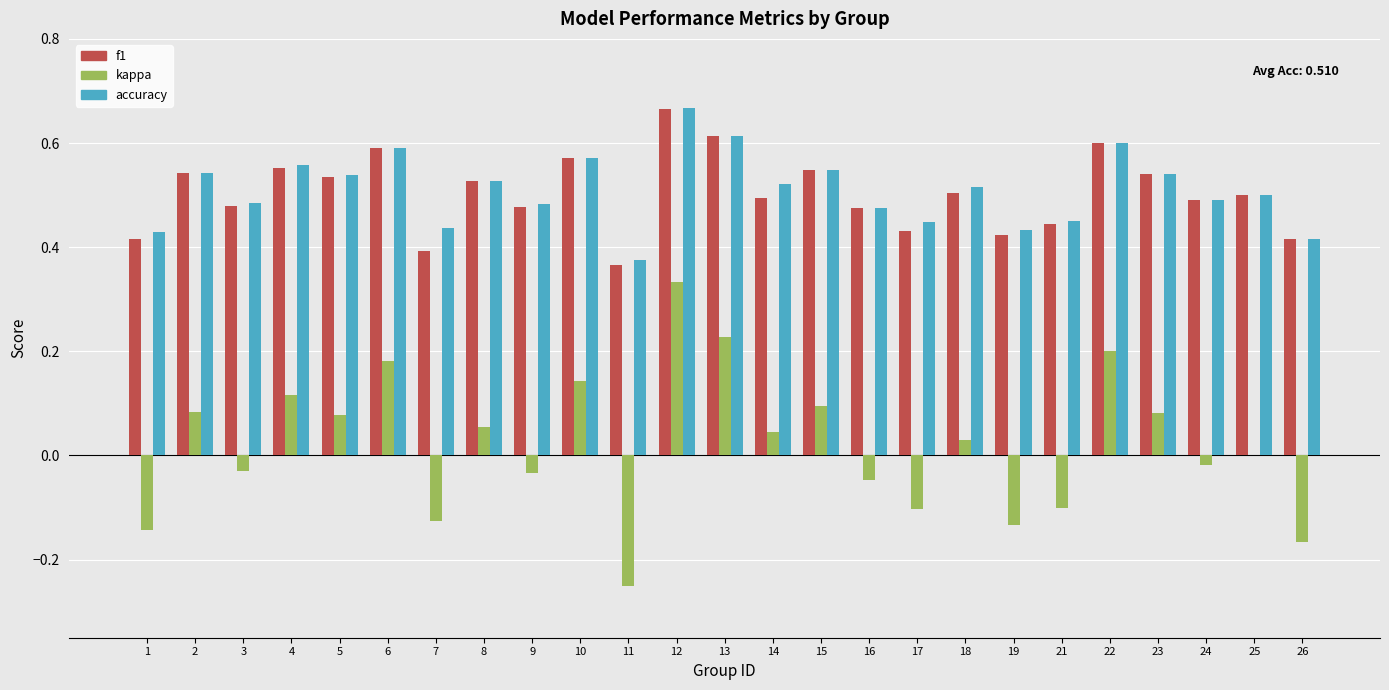

How many distinct data groups are displayed?

3